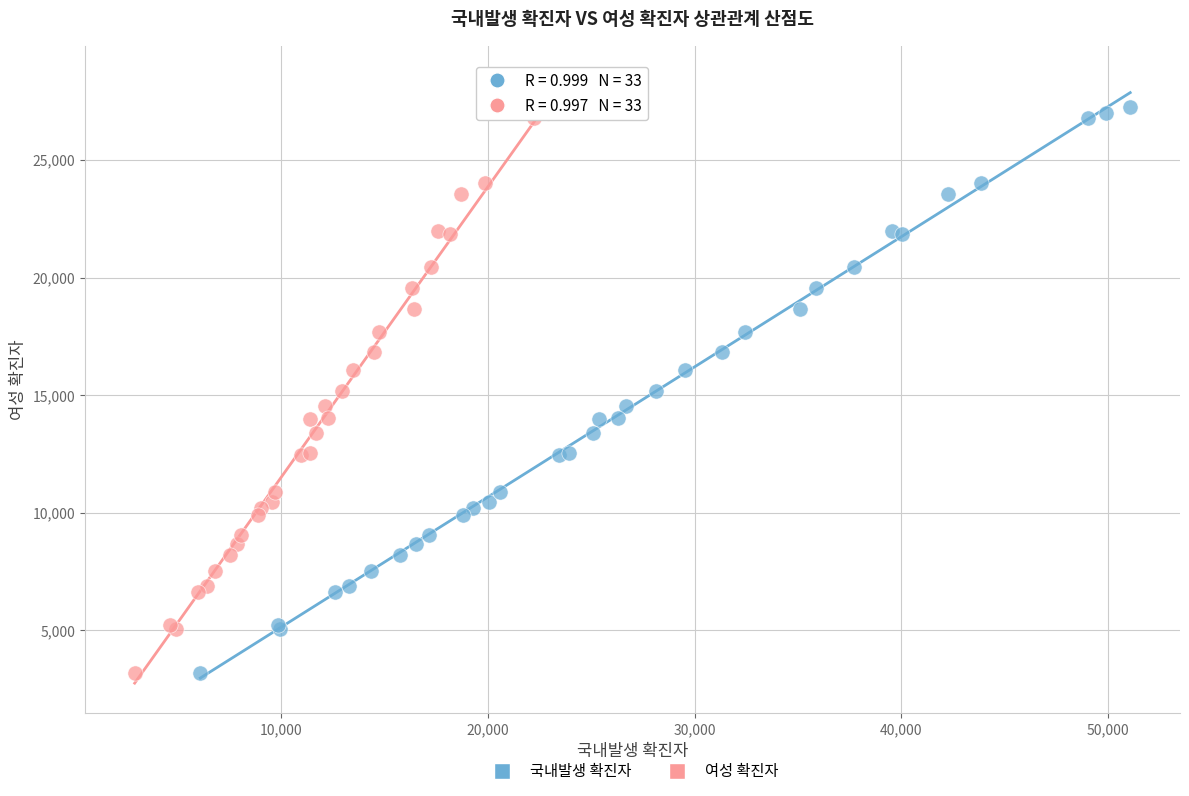

What are all the series names shown in the legend?

국내발생 확진자, 여성 확진자